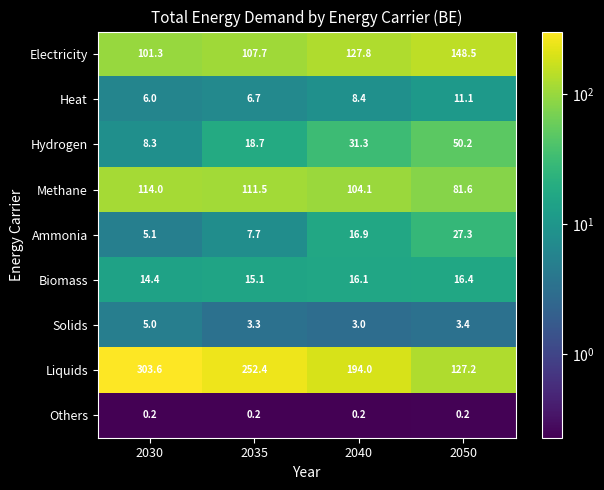

What is the minimum value for Liquids?

127.2